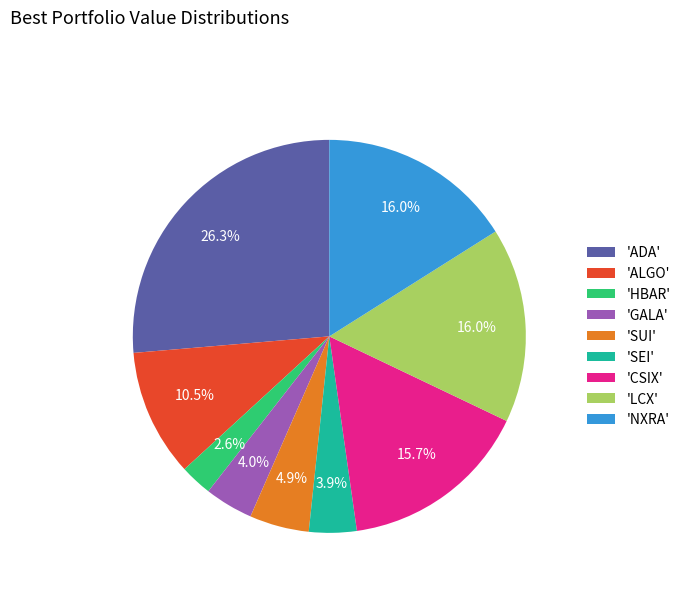

Approximately how many times larger is the value at 'ALGO' compared to 'GALA'?

2.6